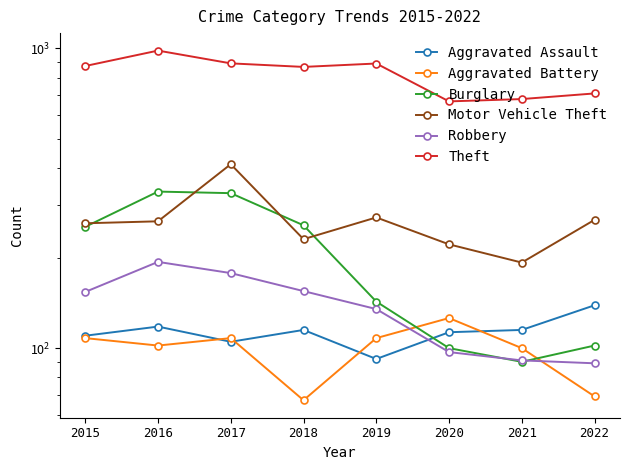

What is the sum of the Burglary values at 2017 and 2022?

431